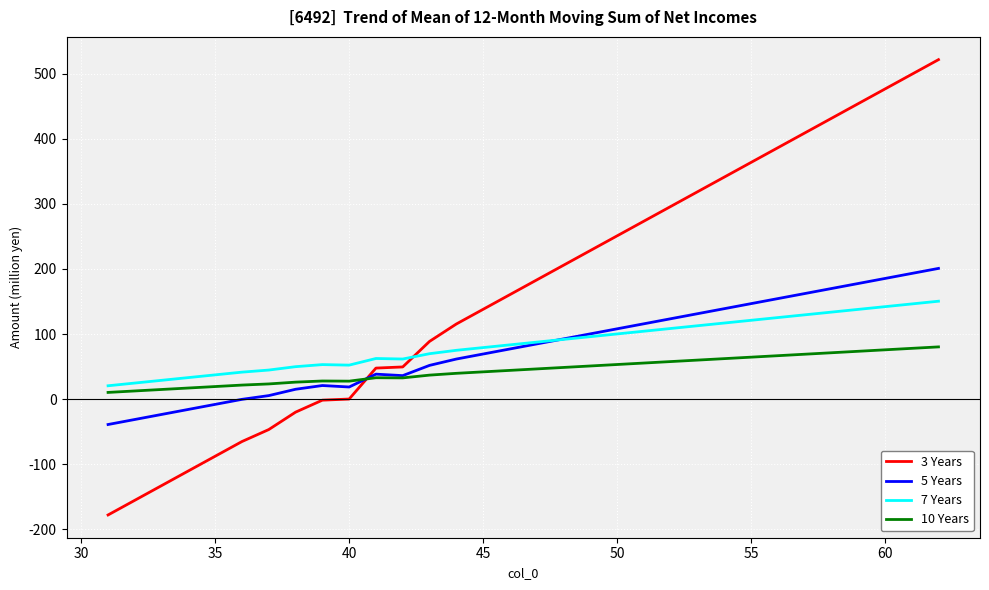

Which series has the widest spread of values?

3 Years